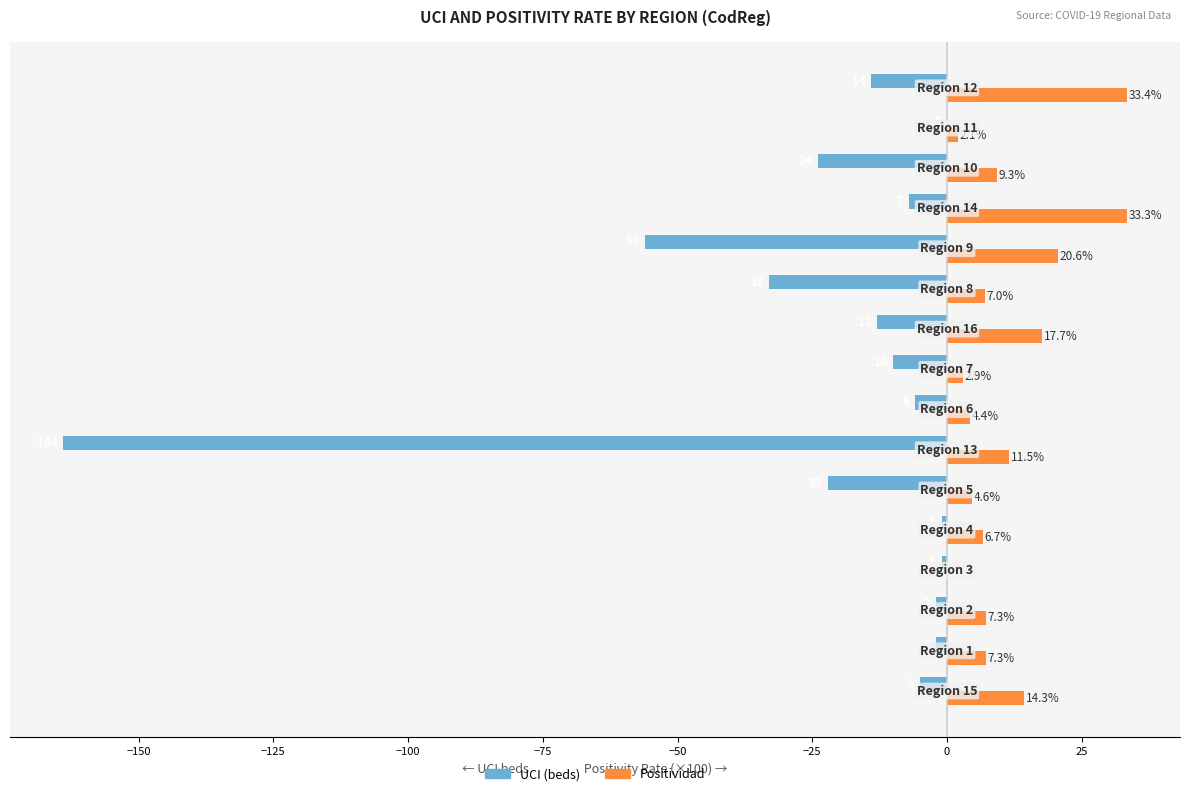

What is the maximum value shown in the chart?

33.4